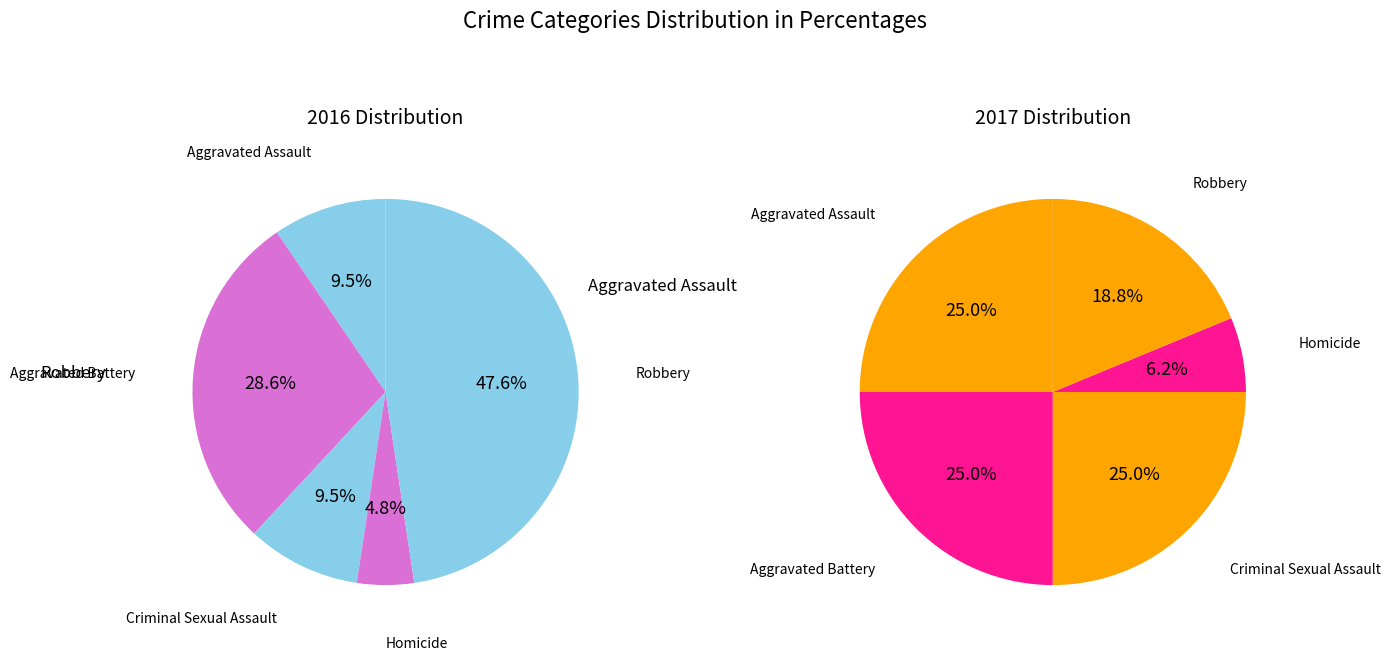

To the nearest percent, what percentage of the pie is 2?

25%